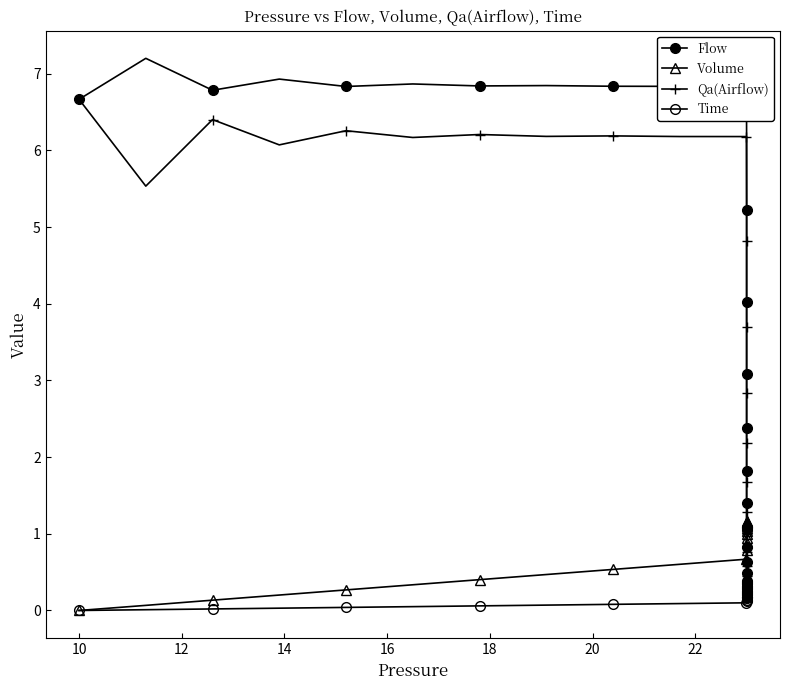

What is the average value of the Qa(Airflow) series?

2.8